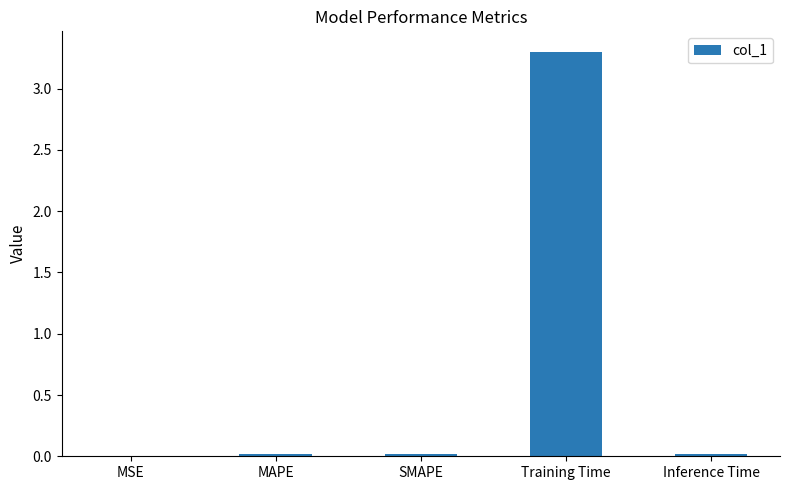

Between MAPE and Training Time, which is larger?

Training Time